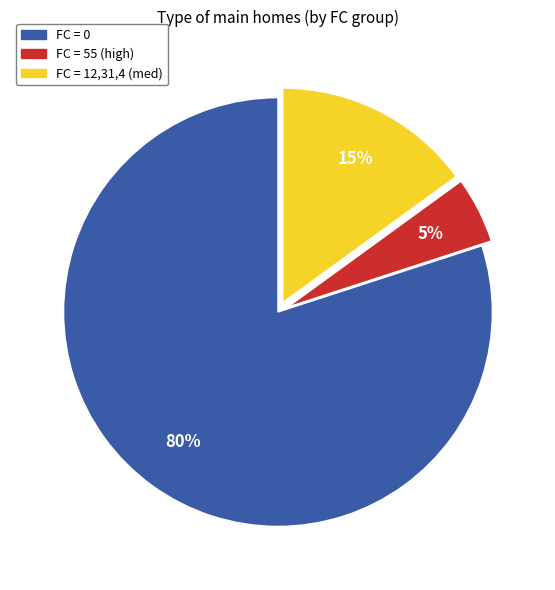

Between FC = 55 (high) and FC = 12,31,4 (med), which is larger?

FC = 12,31,4 (med)